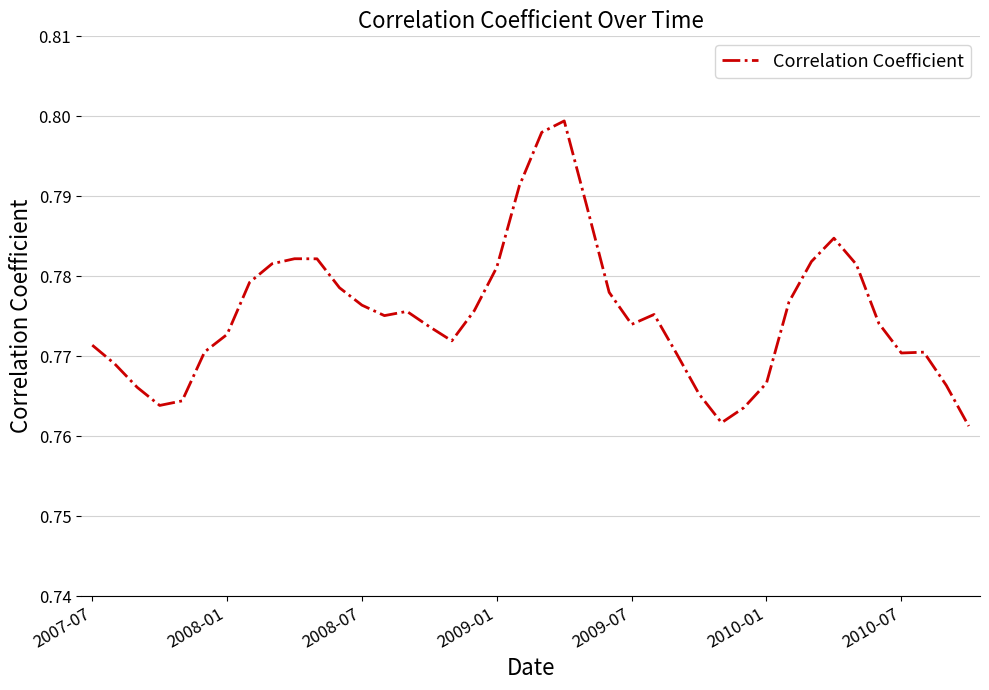

How many lines are shown in the chart?

1